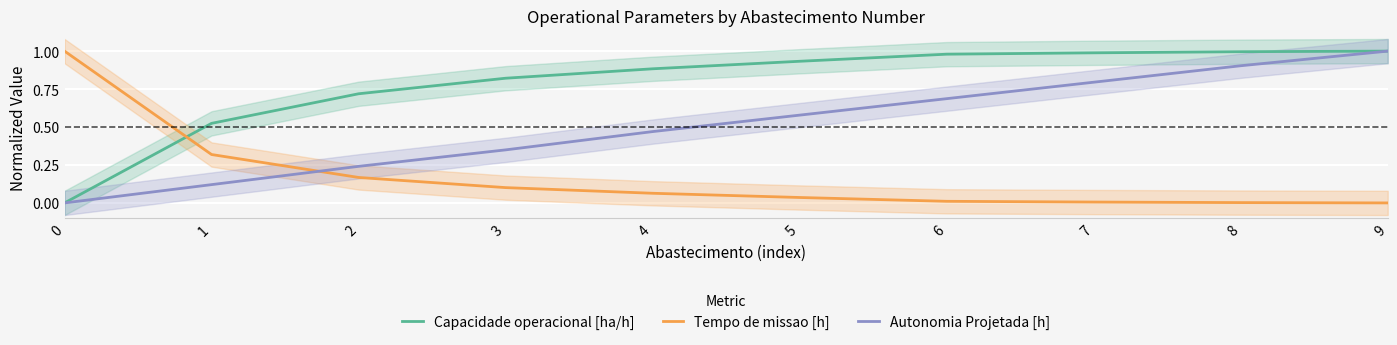

Reading right to left, list all the values displayed in this chart.

Capacidade operacional [ha/h]: 1.0	1.0	1.0	1.0	0.9	0.9	0.8	0.7	0.5	0.0
Tempo de missao [h]: 0.0	0.0	0.0	0.0	0.0	0.1	0.1	0.2	0.3	1.0
Autonomia Projetada [h]: 1.0	0.9	0.8	0.7	0.6	0.5	0.3	0.2	0.1	0.0